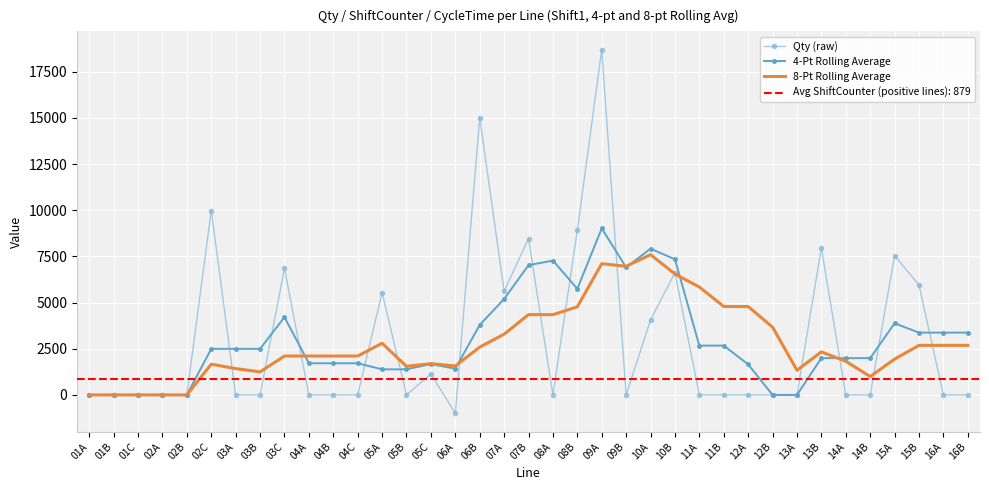

Reading right to left, extract all data points from this chart.

Qty (raw): 16B=0.0	16A=0.0	15B=5952.0	15A=7544.0	14B=0.0	14A=0.0	13B=7968.0	13A=0.0	12B=0.0	12A=0.0	11B=0.0	11A=0.0	10B=6616.0	10A=4064.0	09B=0.0	09A=18704.0	08B=8912.0	08A=0.0	07B=8464.0	07A=5616.0	06B=15024.0	06A=-1000.0	05C=1136.0	05B=0.0	05A=5544.0	04C=0.0	04B=0.0	04A=0.0	03C=6856.0	03B=0.0	03A=0.0	02C=9984.0	02B=0.0	02A=0.0	01C=0.0	01B=0.0	01A=0.0
4-Pt Rolling Average: 16B=3374.0	16A=3374.0	15B=3374.0	15A=3878.0	14B=1992.0	14A=1992.0	13B=1992.0	13A=0.0	12B=0.0	12A=1654.0	11B=2670.0	11A=2670.0	10B=7346.0	10A=7920.0	09B=6904.0	09A=9020.0	08B=5748.0	08A=7276.0	07B=7026.0	07A=5194.0	06B=3790.0	06A=1420.0	05C=1670.0	05B=1386.0	05A=1386.0	04C=1714.0	04B=1714.0	04A=1714.0	03C=4210.0	03B=2496.0	03A=2496.0	02C=2496.0	02B=0.0	02A=0.0	01C=0.0	01B=0.0	01A=0.0
8-Pt Rolling Average: 16B=2683.0	16A=2683.0	15B=2683.0	15A=1939.0	14B=996.0	14A=1823.0	13B=2331.0	13A=1335.0	12B=3673.0	12A=4787.0	11B=4787.0	11A=5845.0	10B=6547.0	10A=7598.0	09B=6965.0	09A=7107.0	08B=4769.0	08A=4348.0	07B=4348.0	07A=3290.0	06B=2588.0	06A=1567.0	05C=1692.0	05B=1550.0	05A=2798.0	04C=2105.0	04B=2105.0	04A=2105.0	03C=2105.0	03B=1248.0	03A=1426.3	02C=1664.0	02B=0.0	02A=0.0	01C=0.0	01B=0.0	01A=0.0